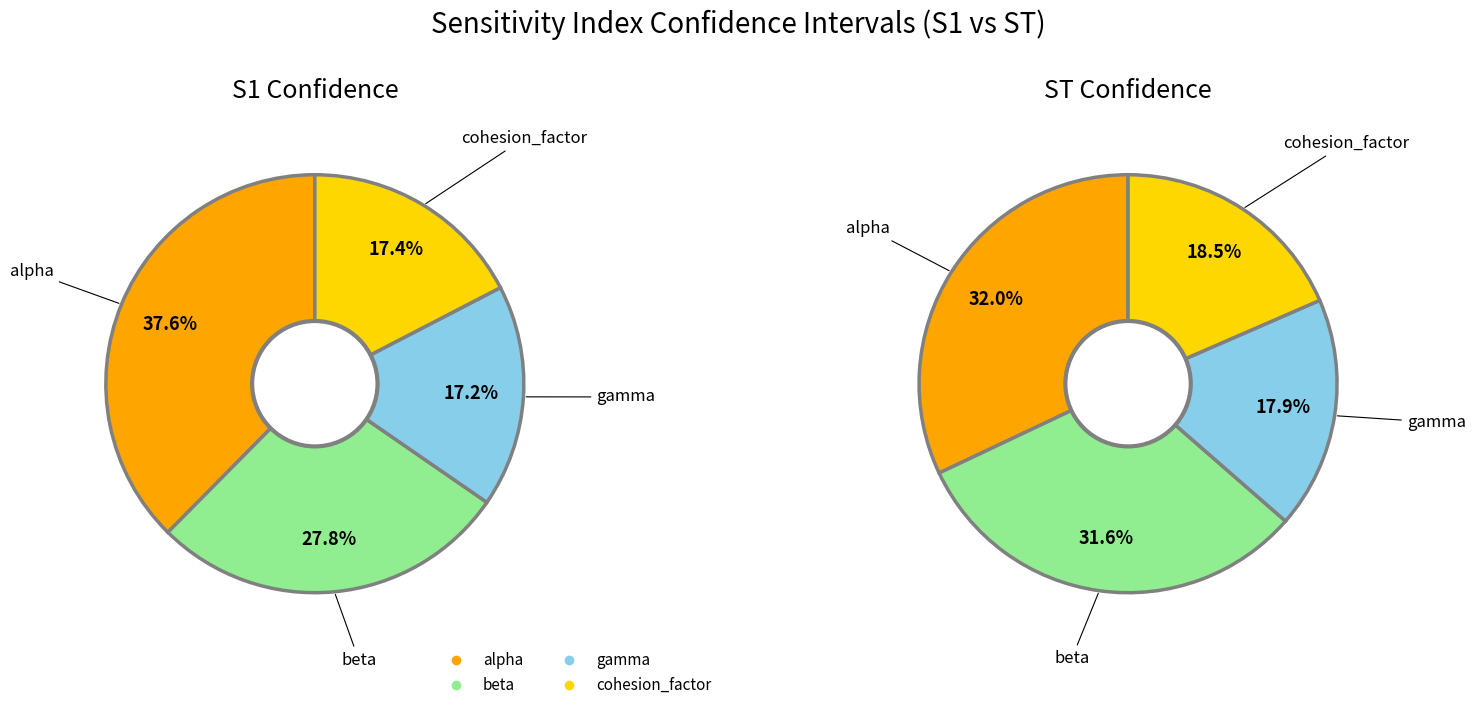

Combined, do cohesion_factor and alpha account for over 50%?

Yes